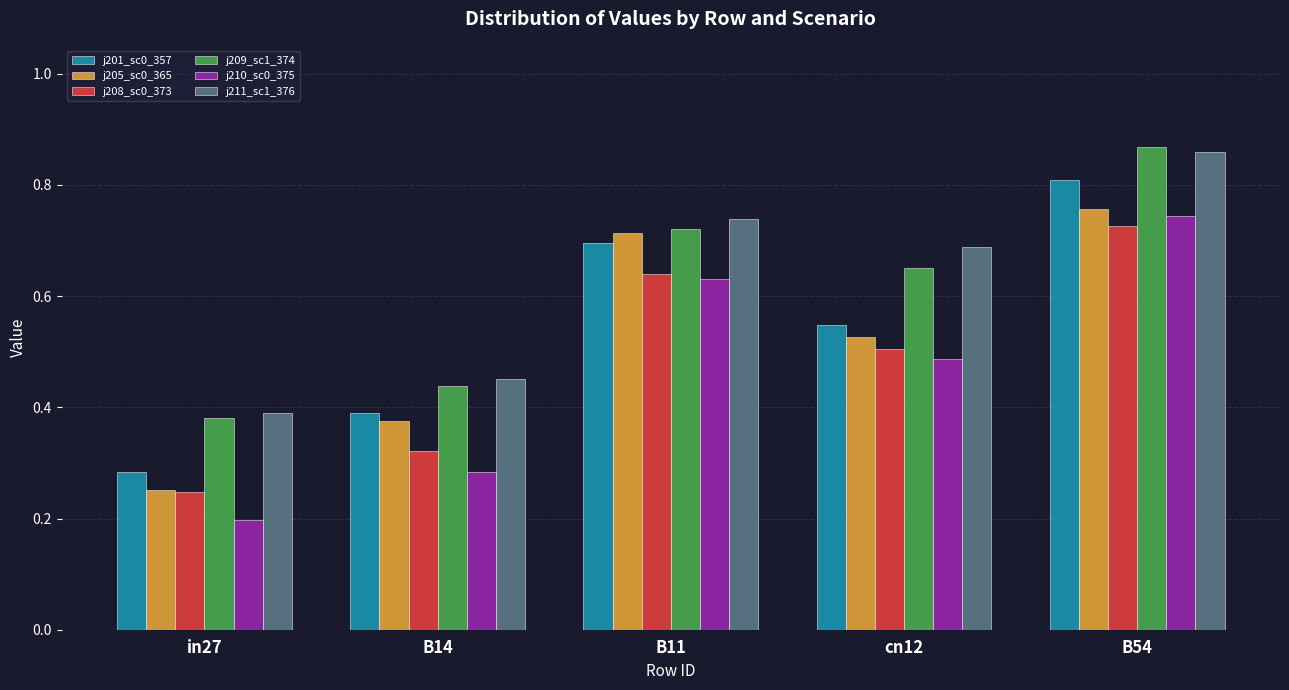

Which label corresponds to the smallest value in the chart?

in27